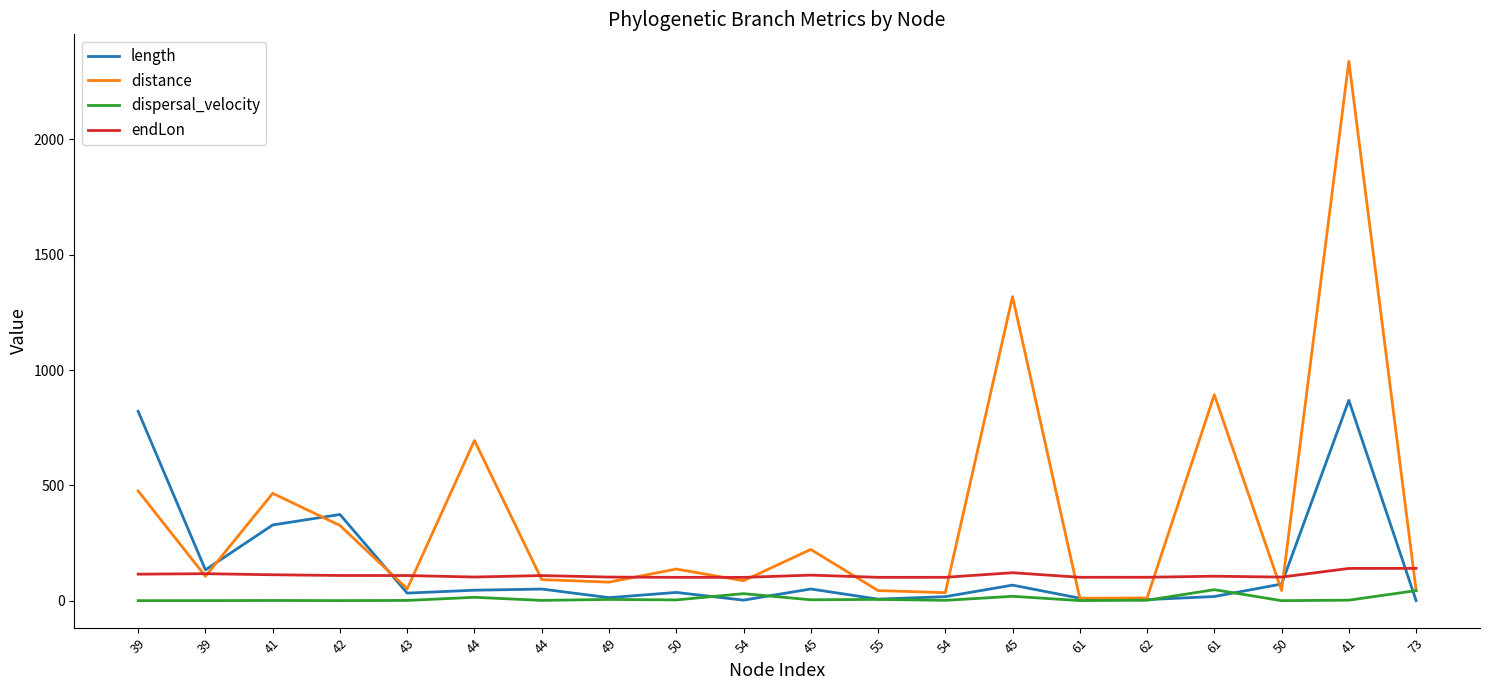

True or false: dispersal_velocity has a value of 0.6 at 50.

True